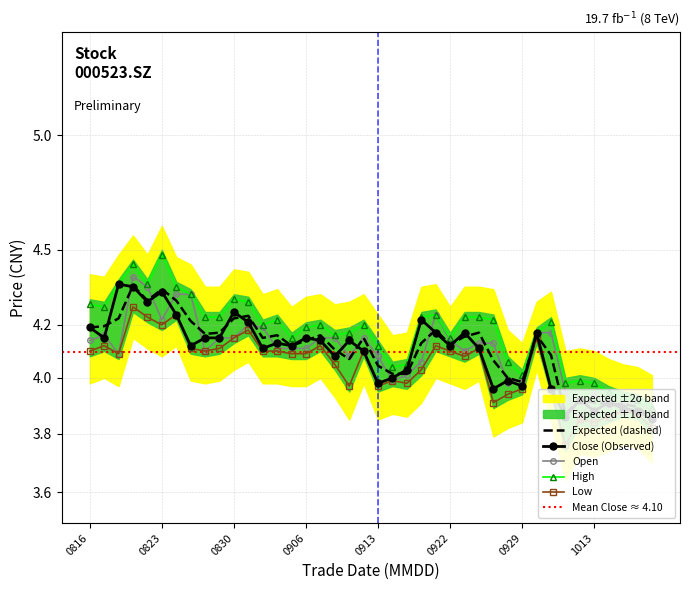

True or false: close has a value of 6.7 at 20210914.

False